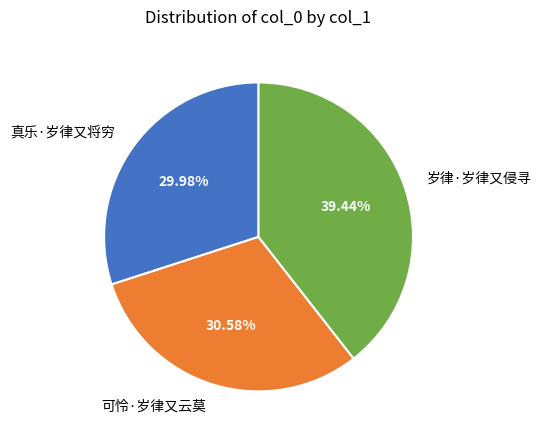

Is there a majority slice in this chart?

No